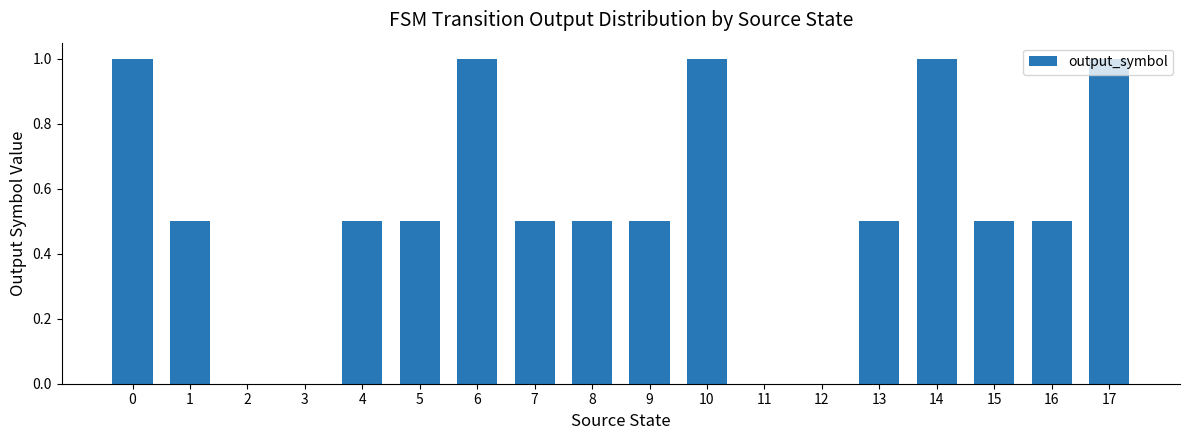

Are the bars horizontal?

No